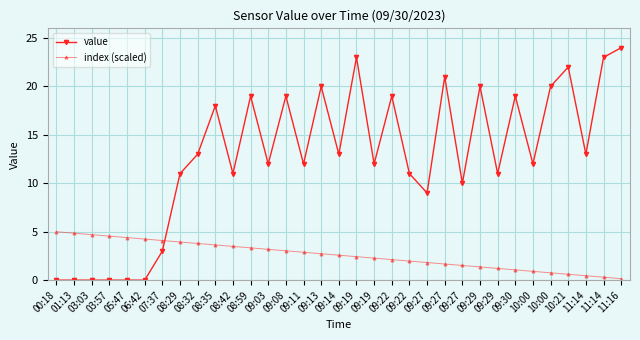

What are all the series names shown in the legend?

value, index (scaled)